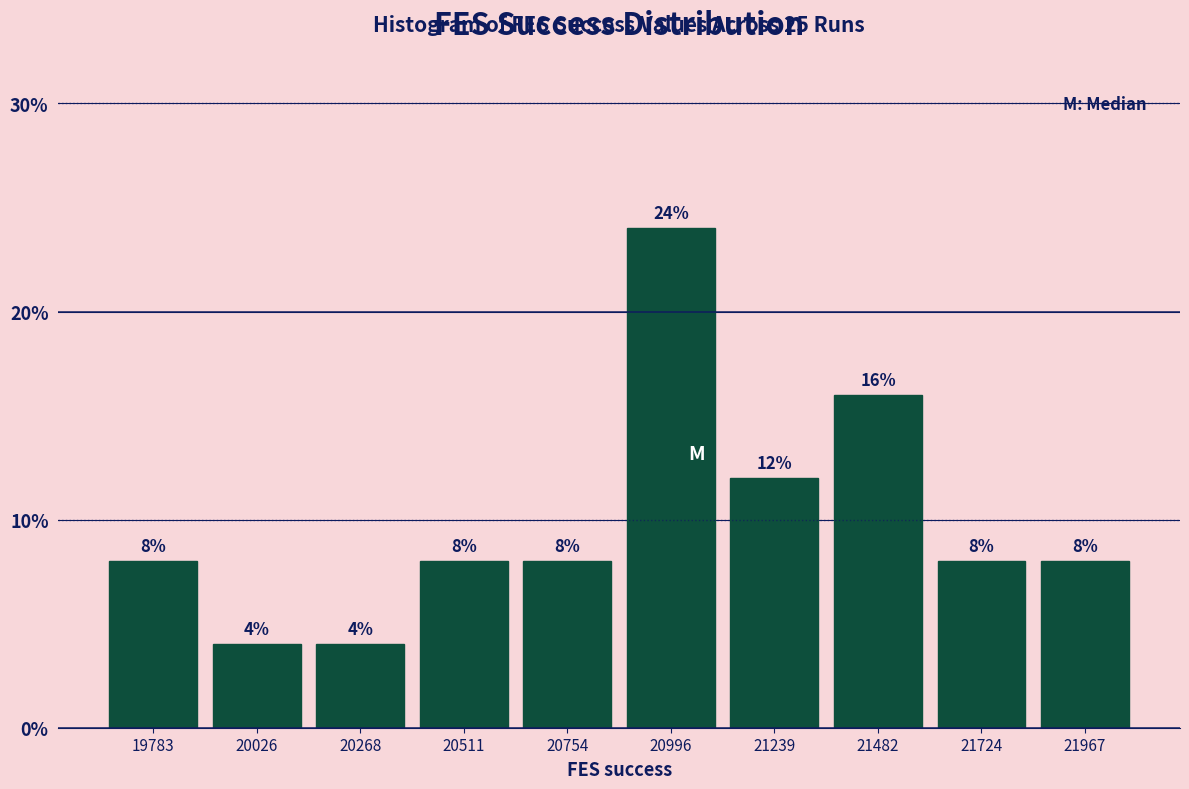

Reading left to right, transcribe this chart: for each bar, give the range it covers on the x-axis and its height. The bar edges are not printed on the chart, so give them approximately, as read against the axis.

19650 to 19900: 8
19900 to 20150: 4
20150 to 20400: 4
20400 to 20650: 8
20650 to 20900: 8
20900 to 21100: 24
21100 to 21350: 12
21350 to 21600: 16
21600 to 21850: 8
21850 to 22100: 8